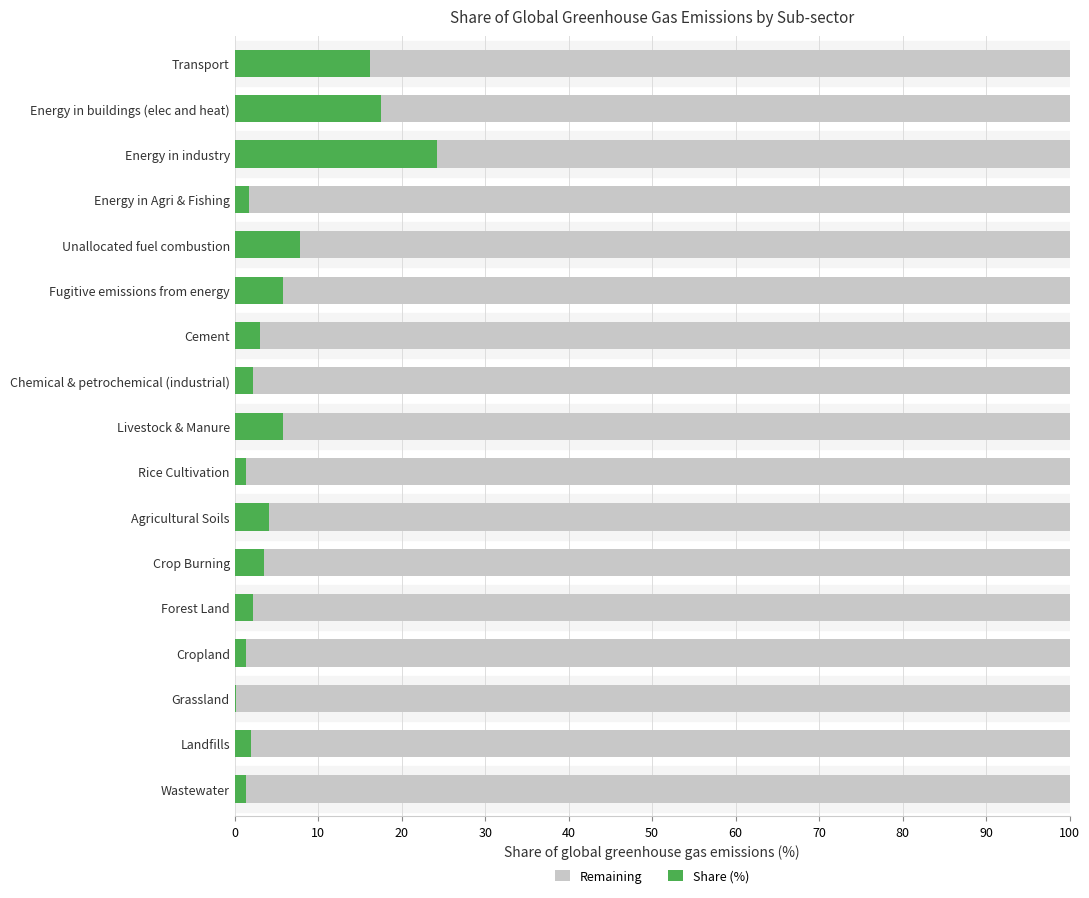

True or false: Share (%) has a value of 1.3 at Wastewater.

True